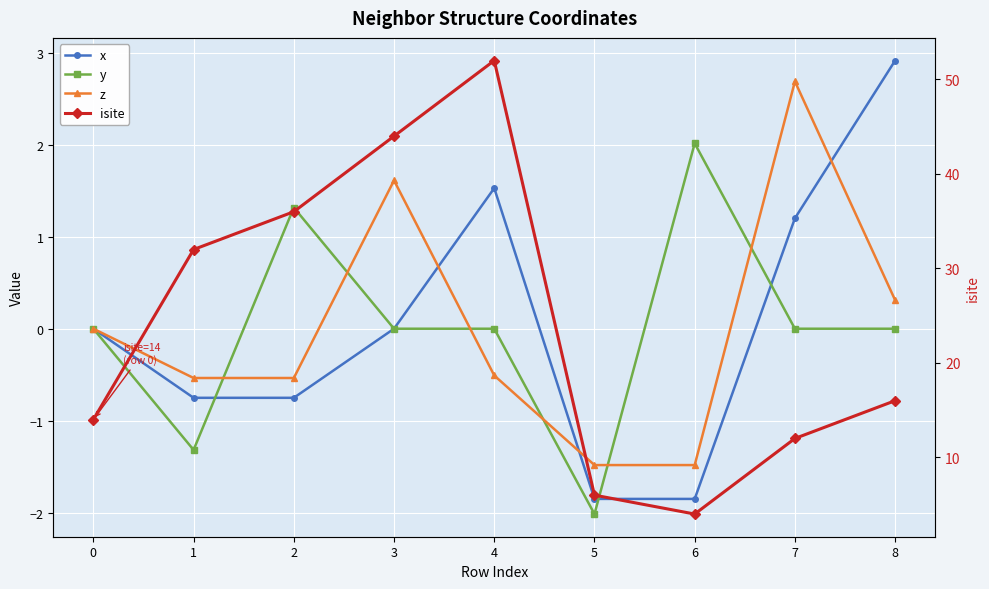

True or false: y has a value of 0.0 at 7.

True